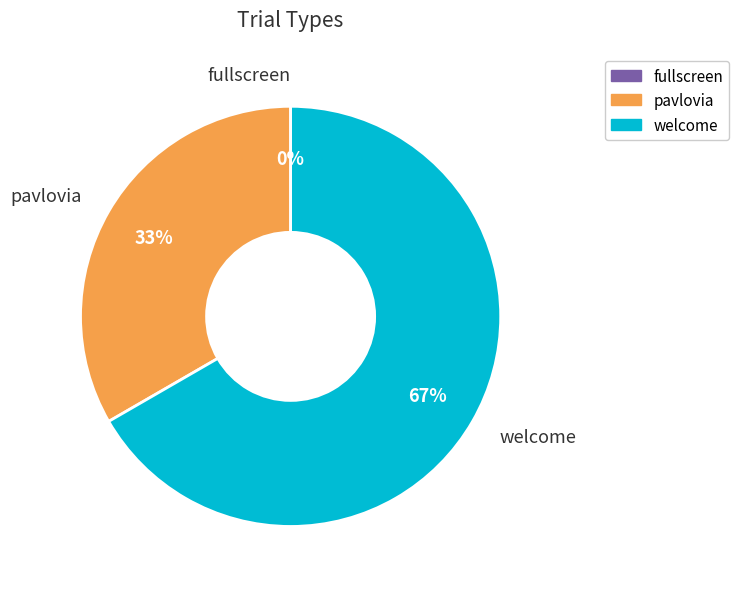

How many slices are in this pie chart?

3